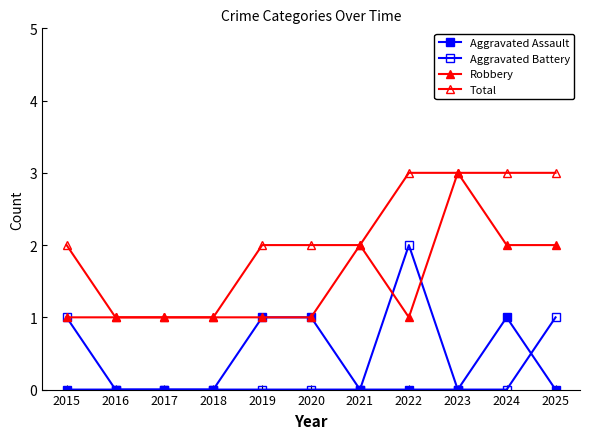

How many categories are shown in the chart?

11